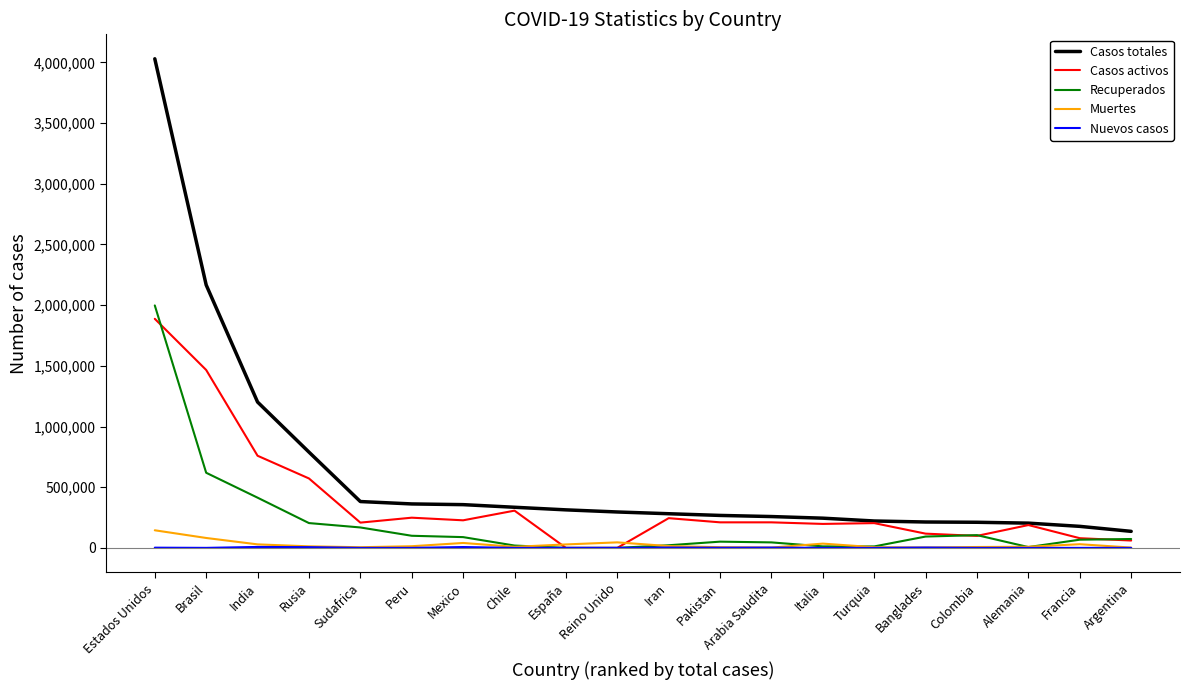

At which category is the sum across all series the highest?

Estados Unidos